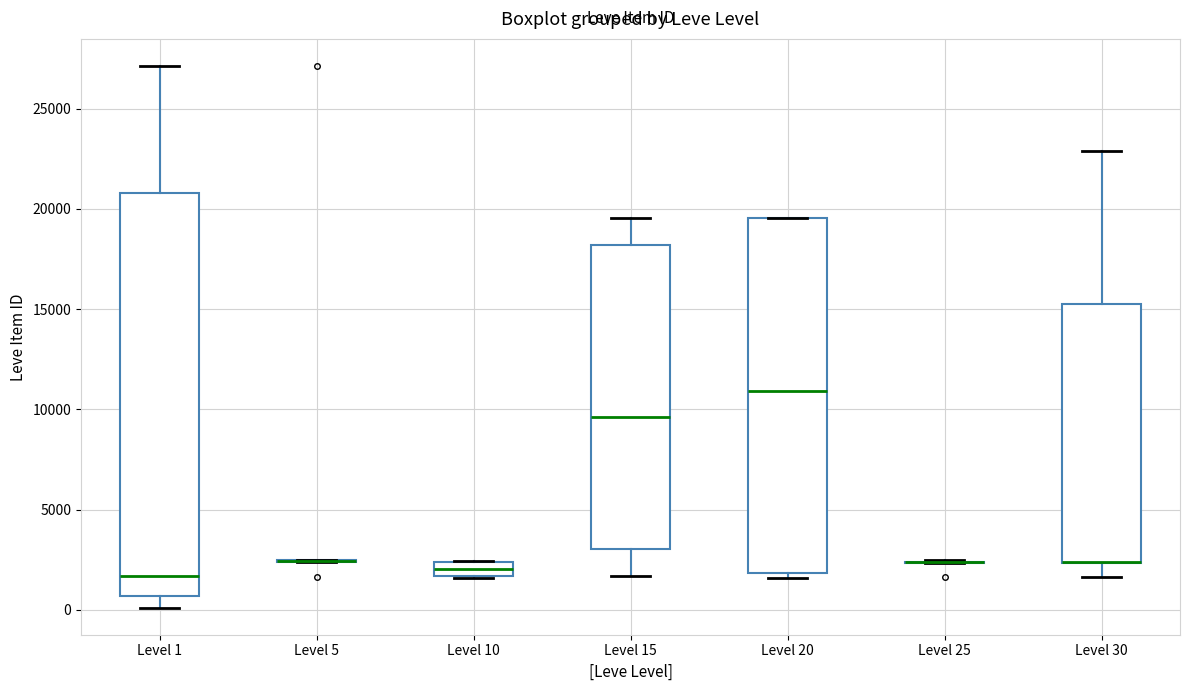

Where is the lower edge of the box for Level 1 on the y-axis? The values are not printed on the chart, so give them approximately, as read against the axis.

500